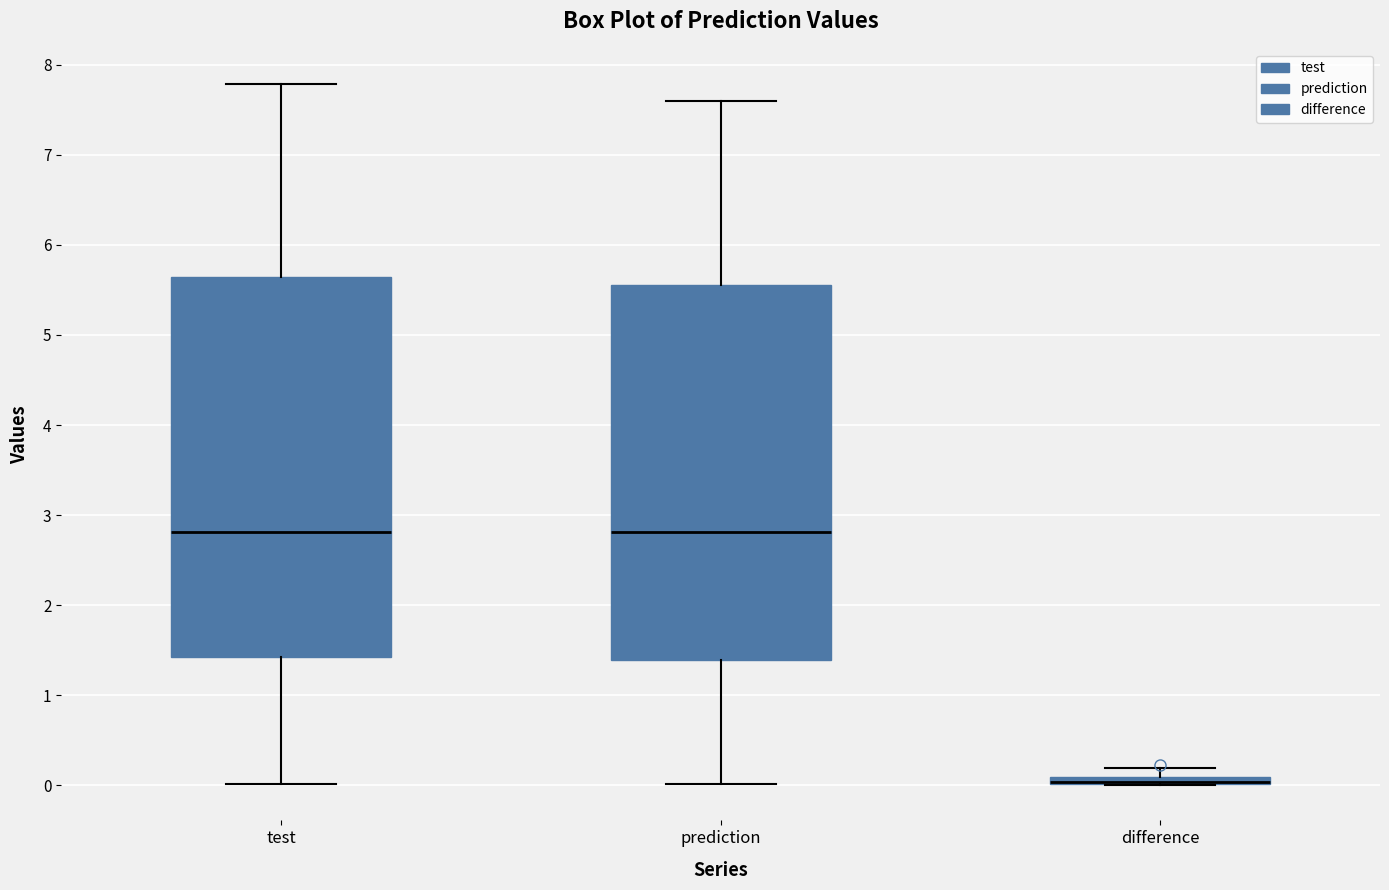

Where does the median line of the box for prediction sit on the y-axis? The values are not printed on the chart, so give them approximately, as read against the axis.

2.8